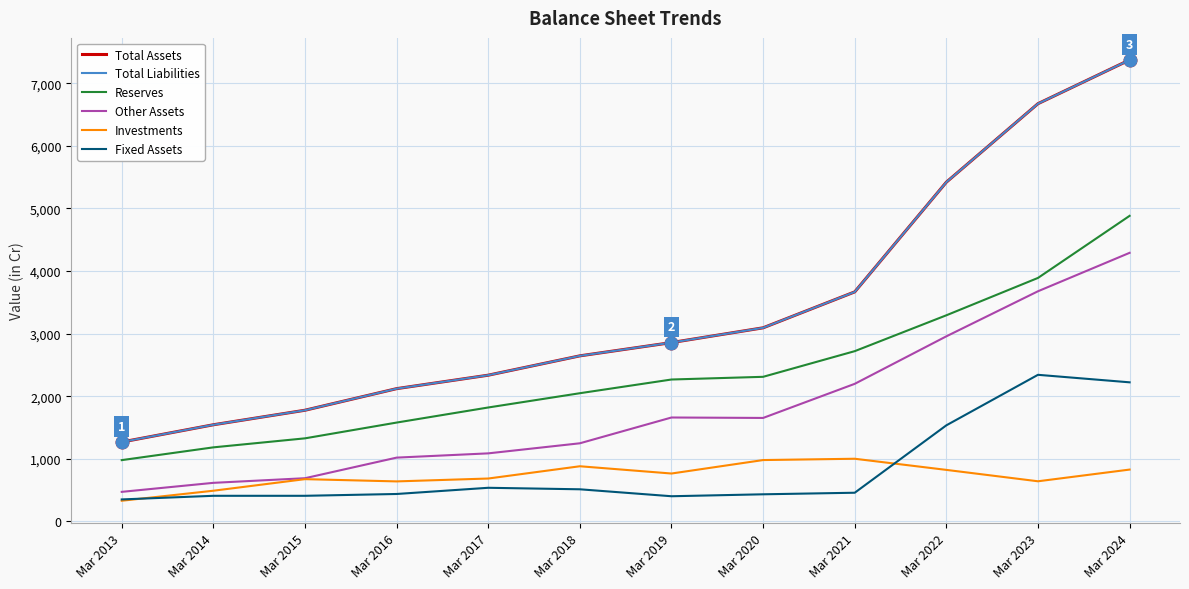

The Fixed Assets series shows 457 at Mar 2021. True or false?

True